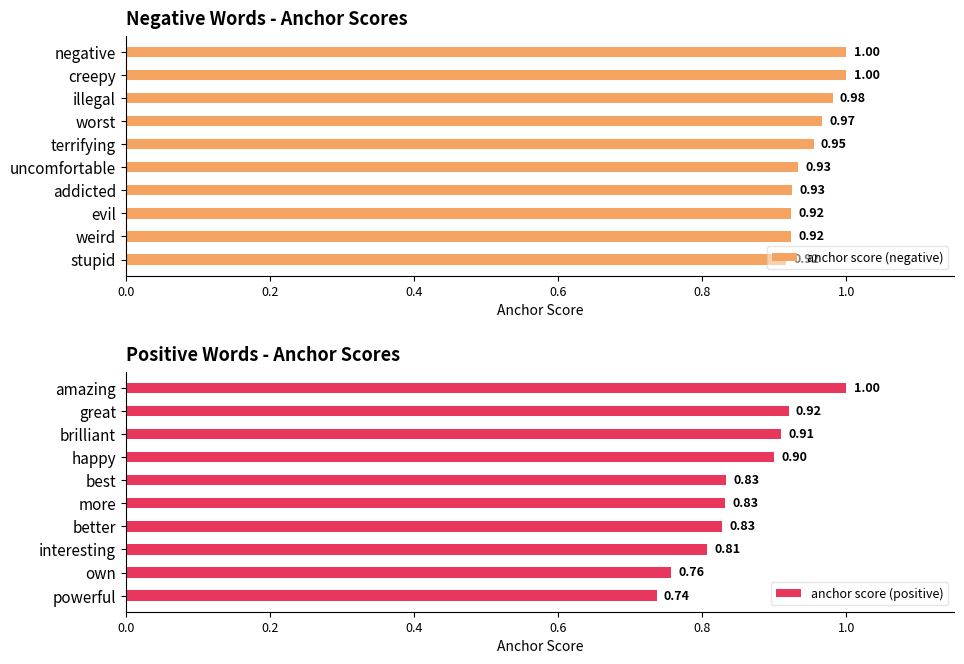

Where is anchor score (positive) nearest to the value 0?

powerful